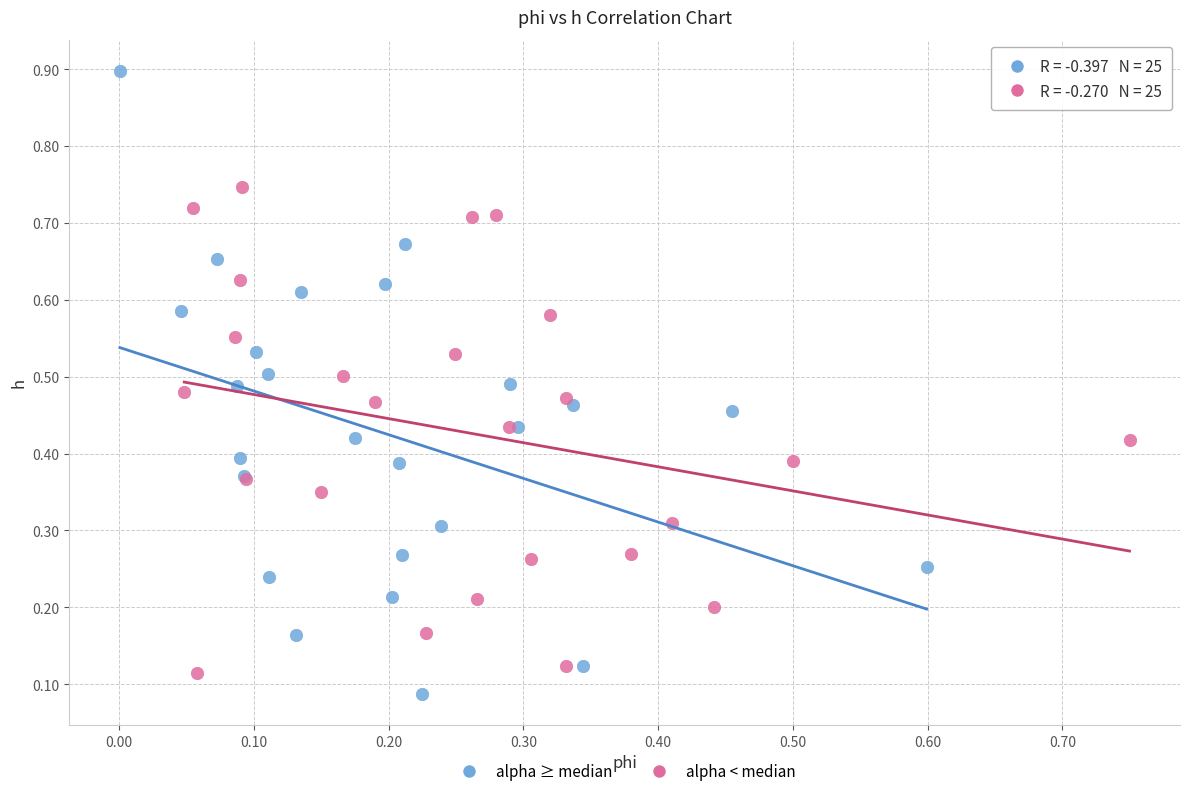

Which series has the largest Y range (max minus min)?

alpha ≥ median